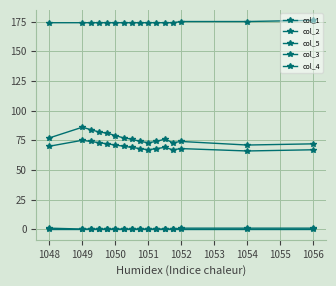

Does the chart have visible grid lines?

Yes